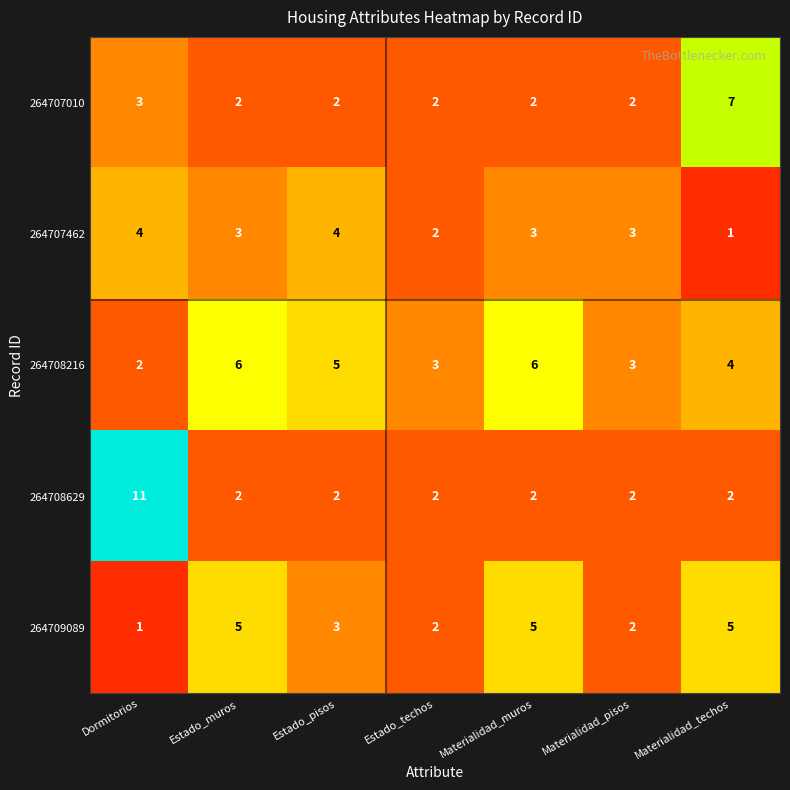

How many 264709089 values are between 2 and 5?

6